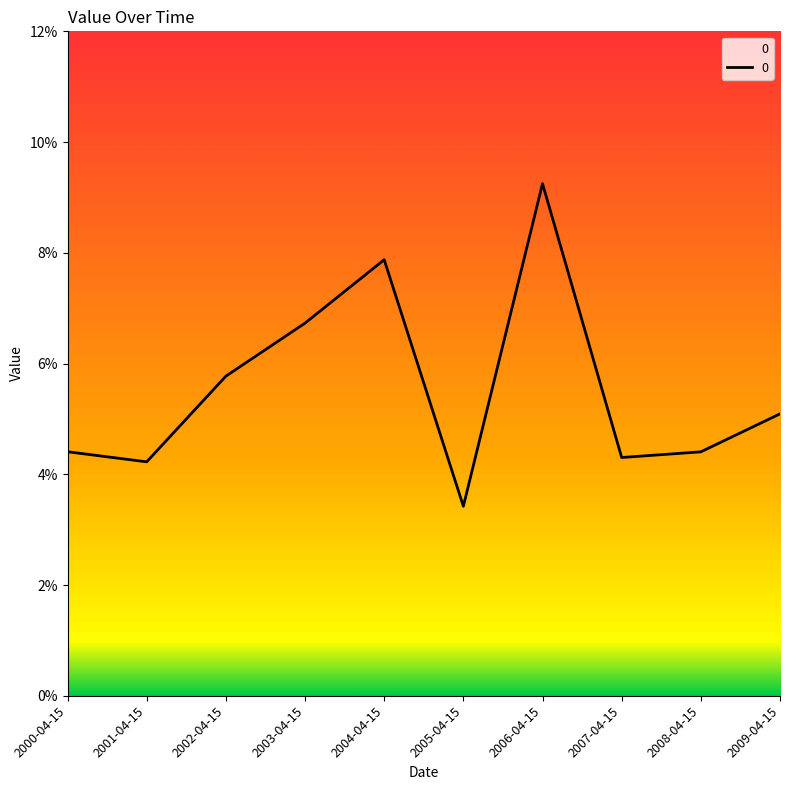

Reading left to right, list all the values displayed in this chart.

2000-04-15=0.0	2001-04-15=0.0	2002-04-15=0.1	2003-04-15=0.1	2004-04-15=0.1	2005-04-15=0.0	2006-04-15=0.1	2007-04-15=0.0	2008-04-15=0.0	2009-04-15=0.1